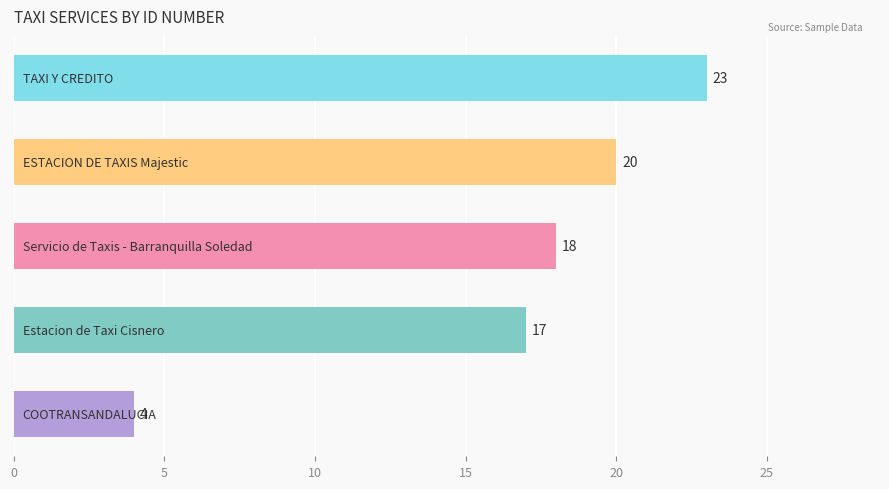

What is the sum of all values?

82